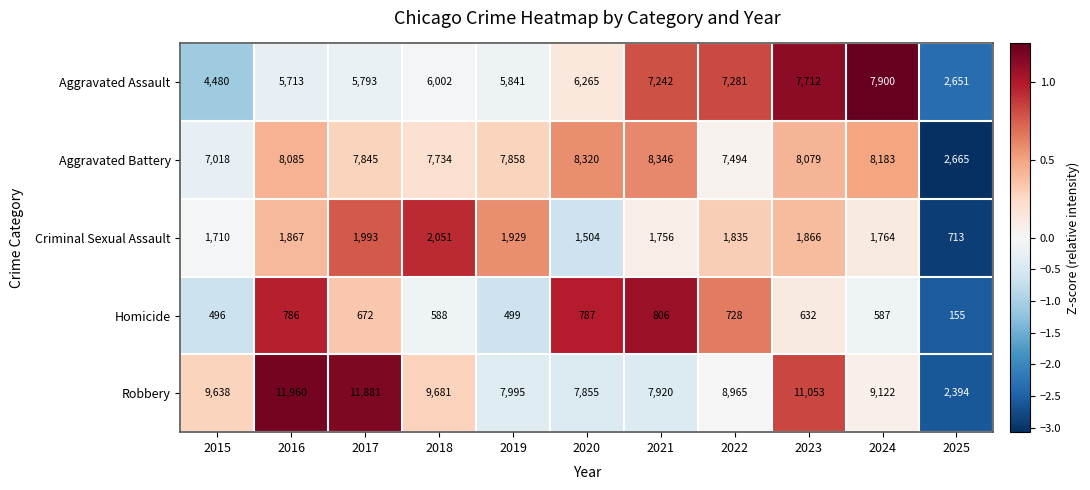

How many data points does each series have?

11